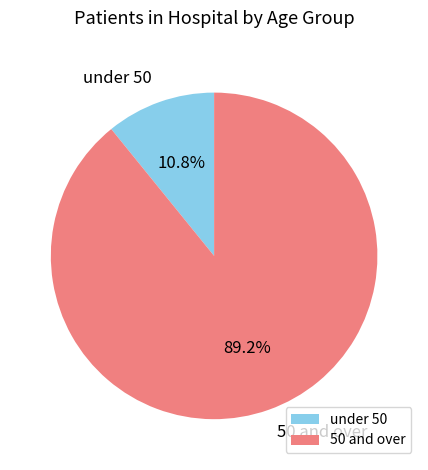

How many segments does this pie chart have?

2